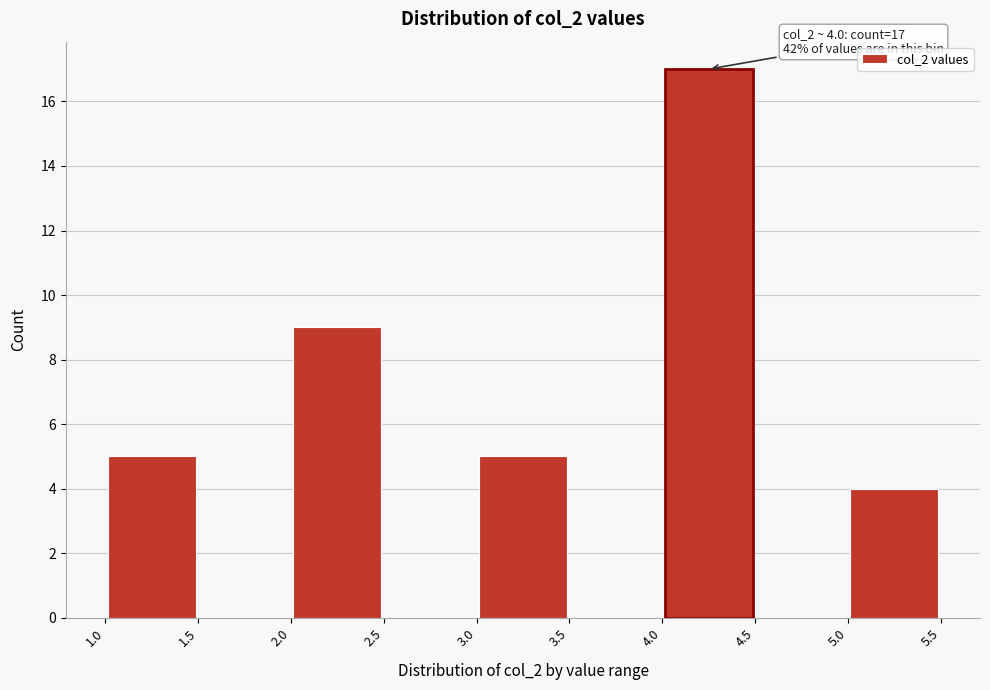

Which range on the x-axis has the tallest bar?

4.0 to 4.5